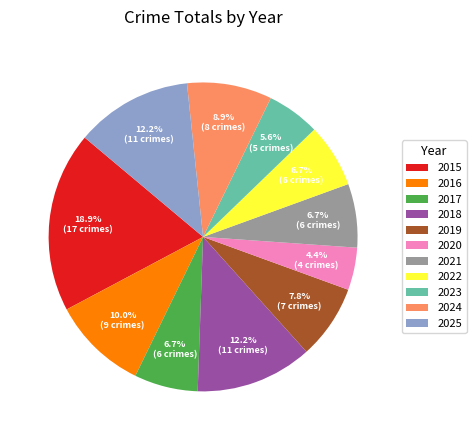

Which slice is the smallest?

2020